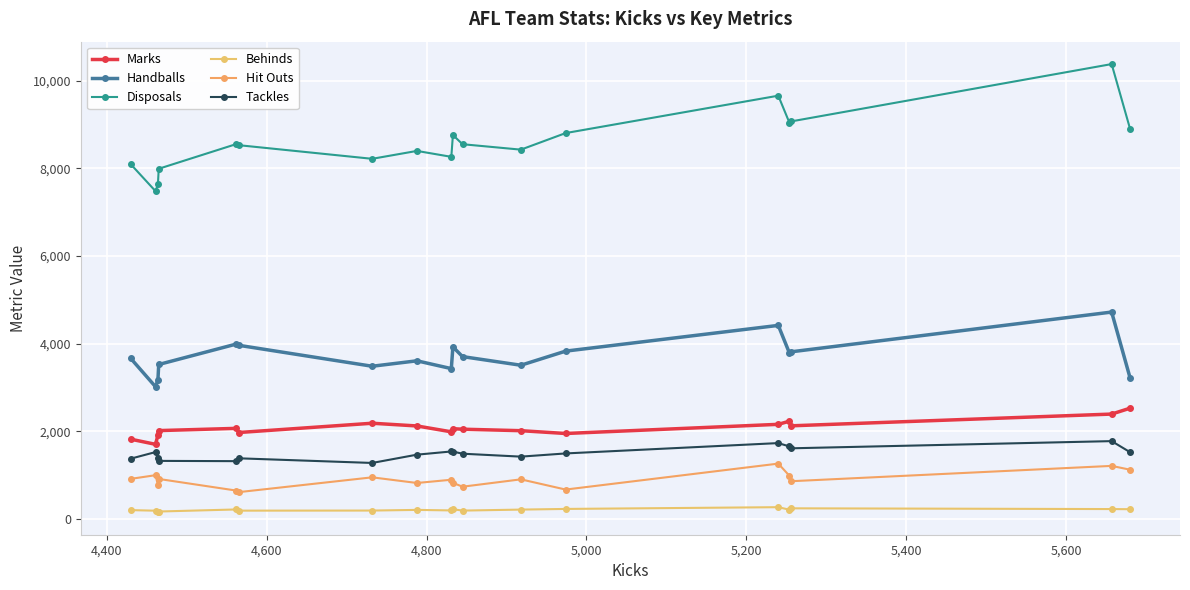

What is the minimum value for Marks?

1703